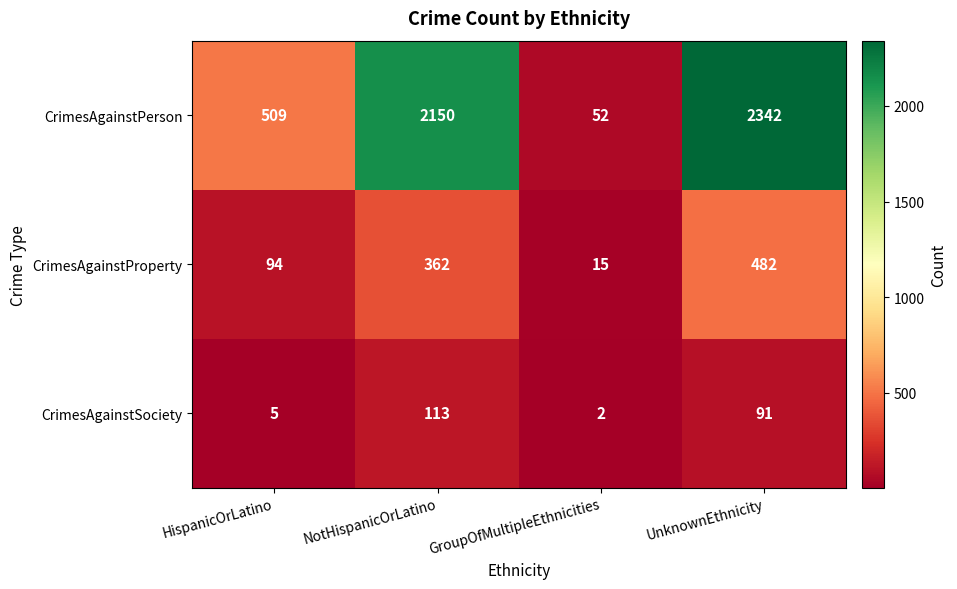

How many distinct data groups are displayed?

3